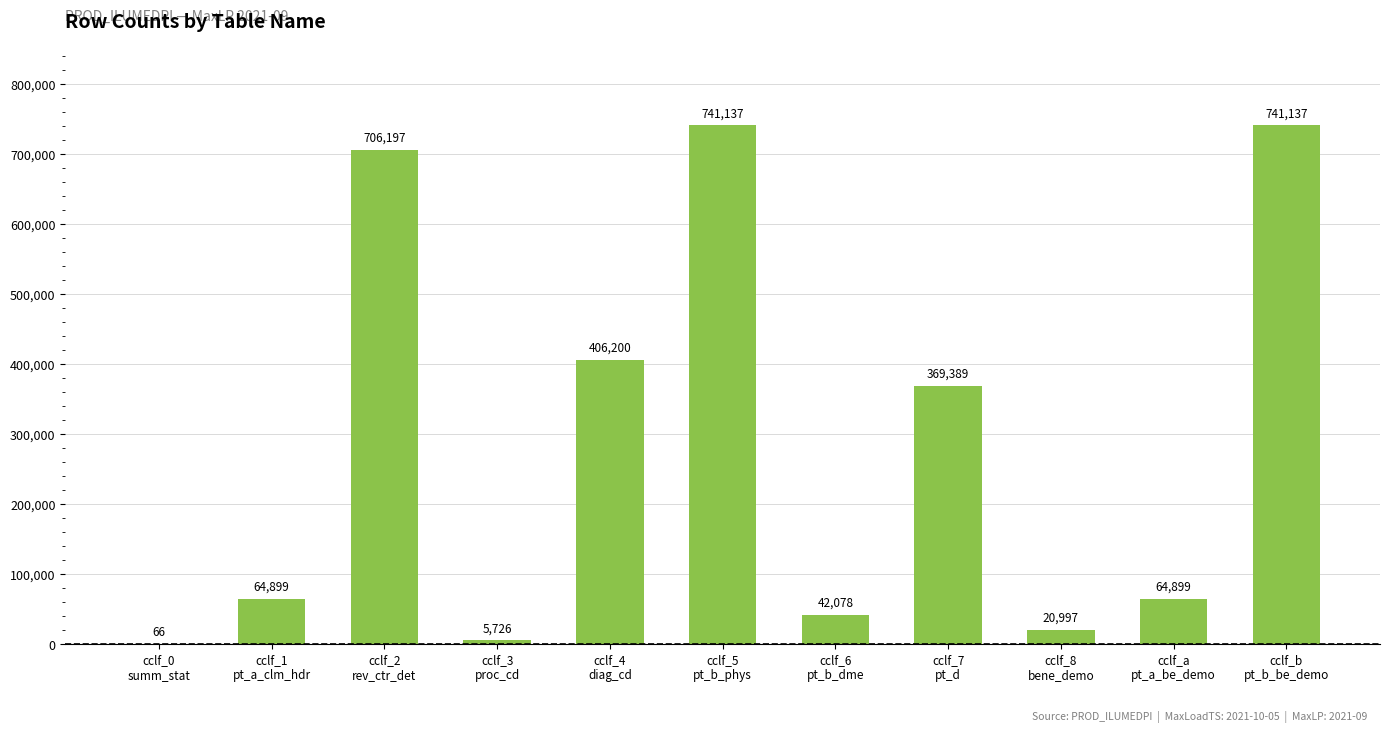

The chart shows a value of 5726 at cclf_3
proc_cd. True or false?

True